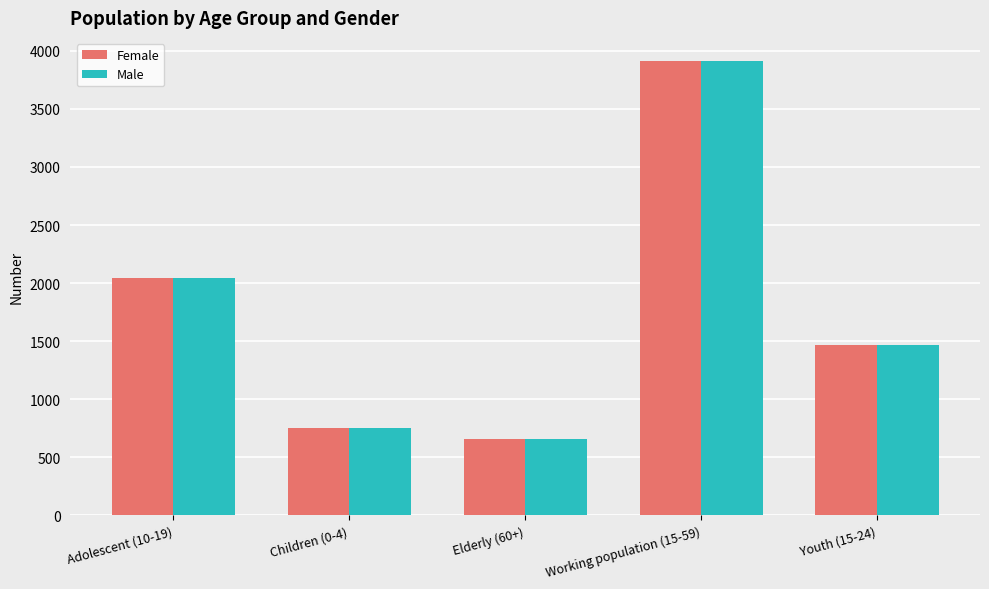

How many data points in Female are less than 1465?

2